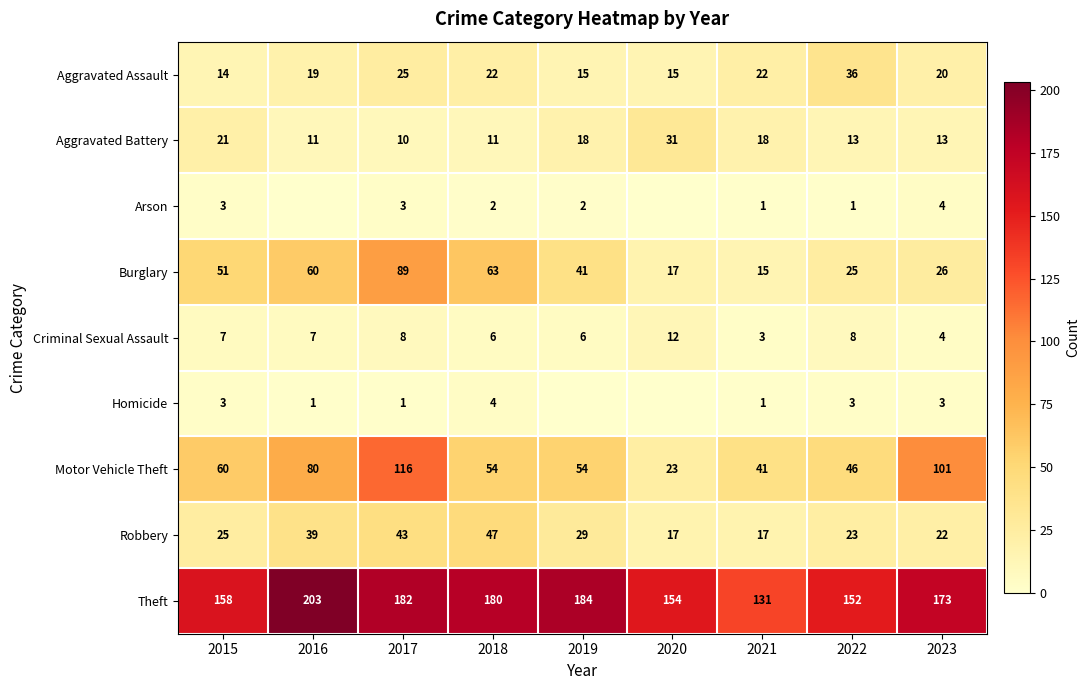

What is the average value of the Aggravated Assault series?

21